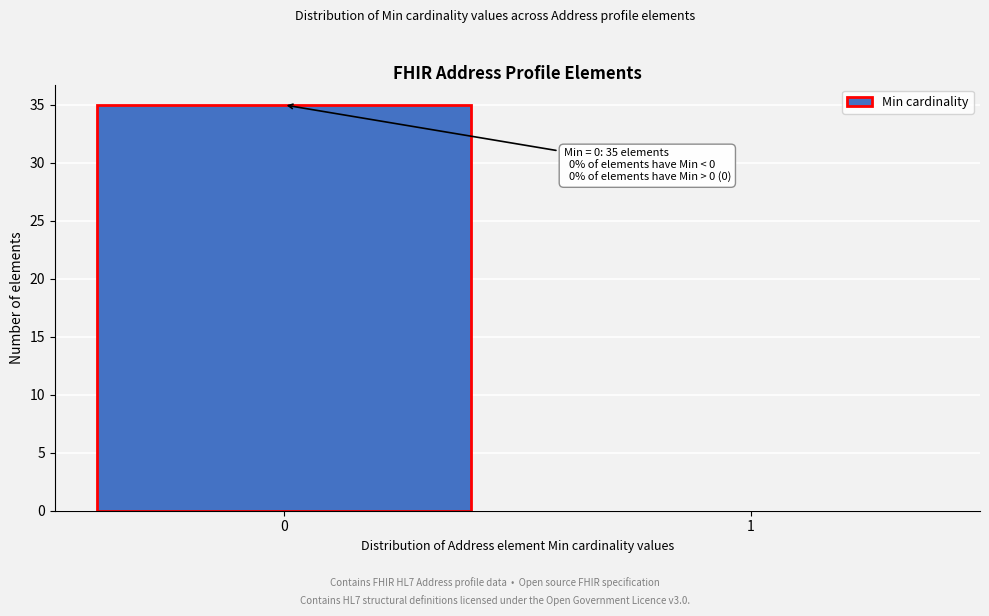

Reading left to right, extract all data points from this chart.

0=35	1=0